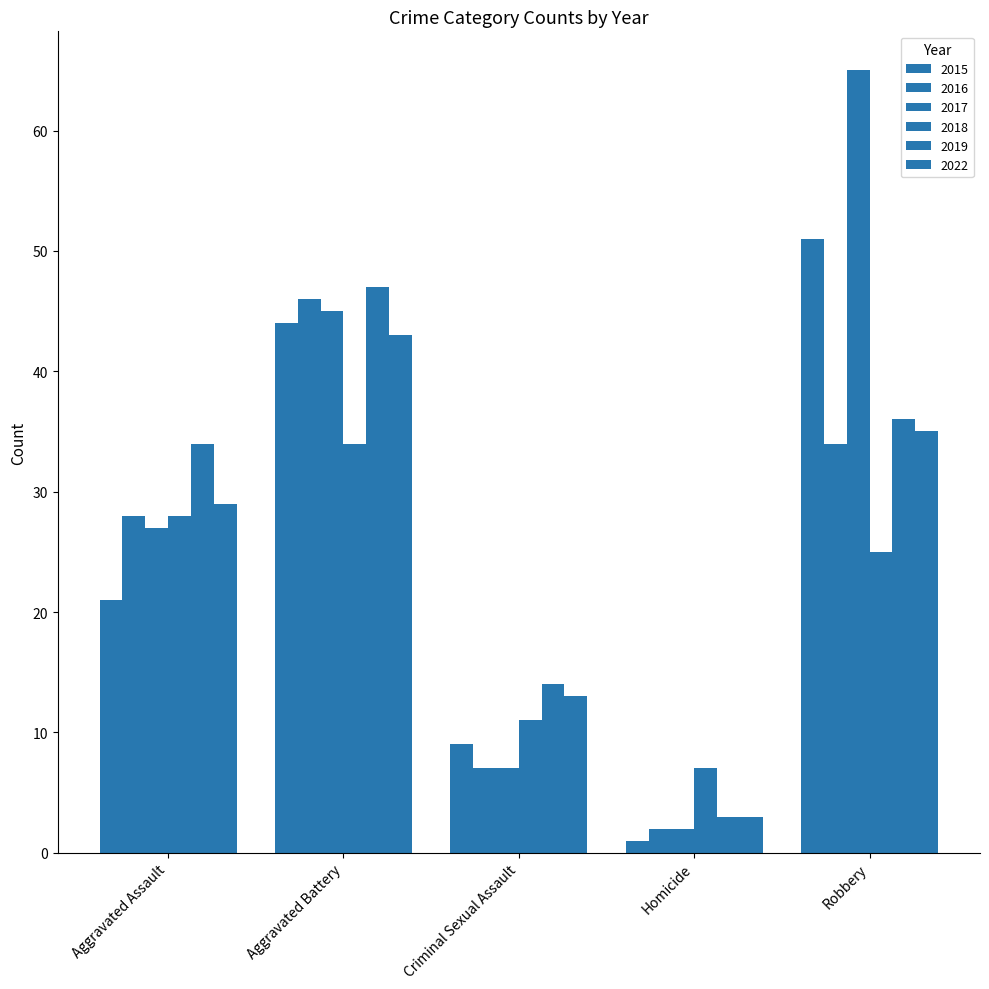

Are the bars grouped side by side (vs. stacked)?

Yes